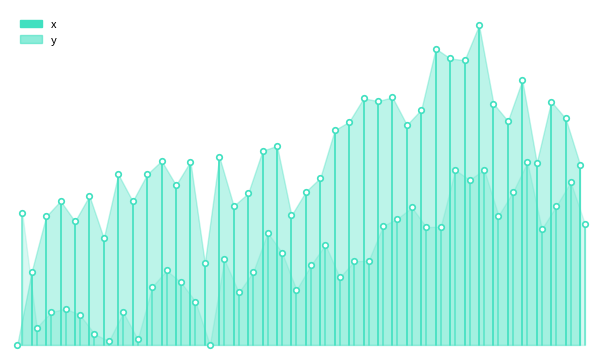

What position from the left is −5?

1